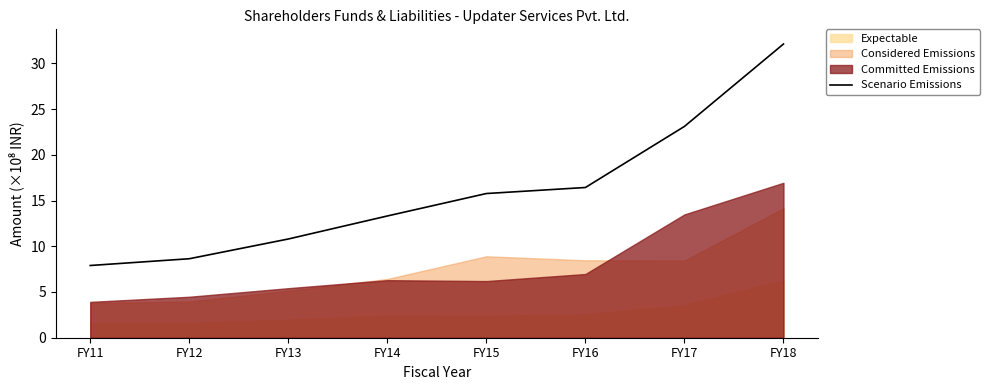

The value at FY14 is 22.0. True or false?

False